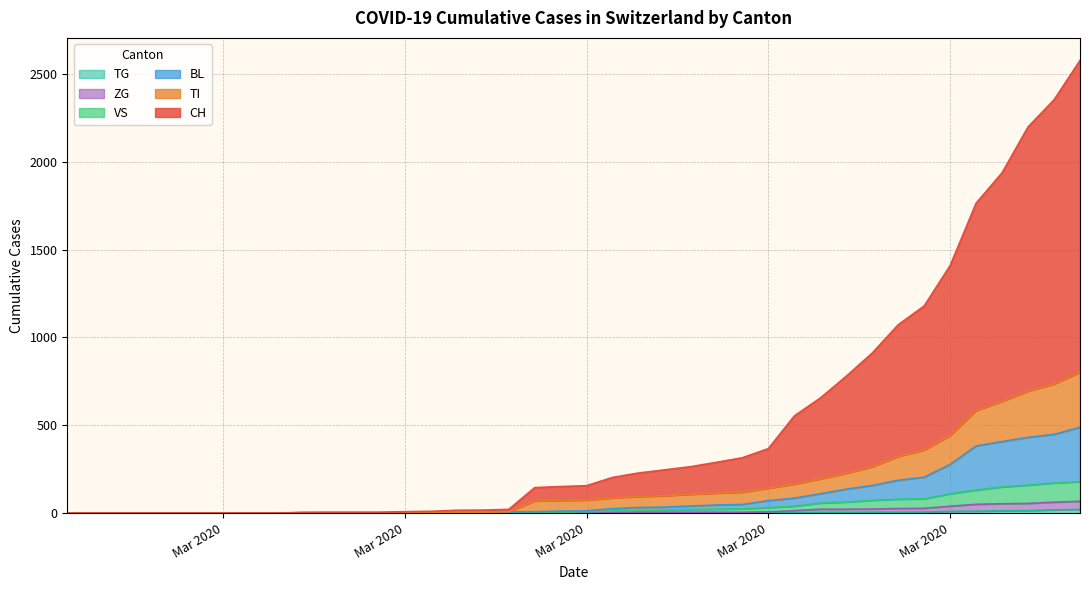

True or false: VS has more than 2 interior local peaks.

False